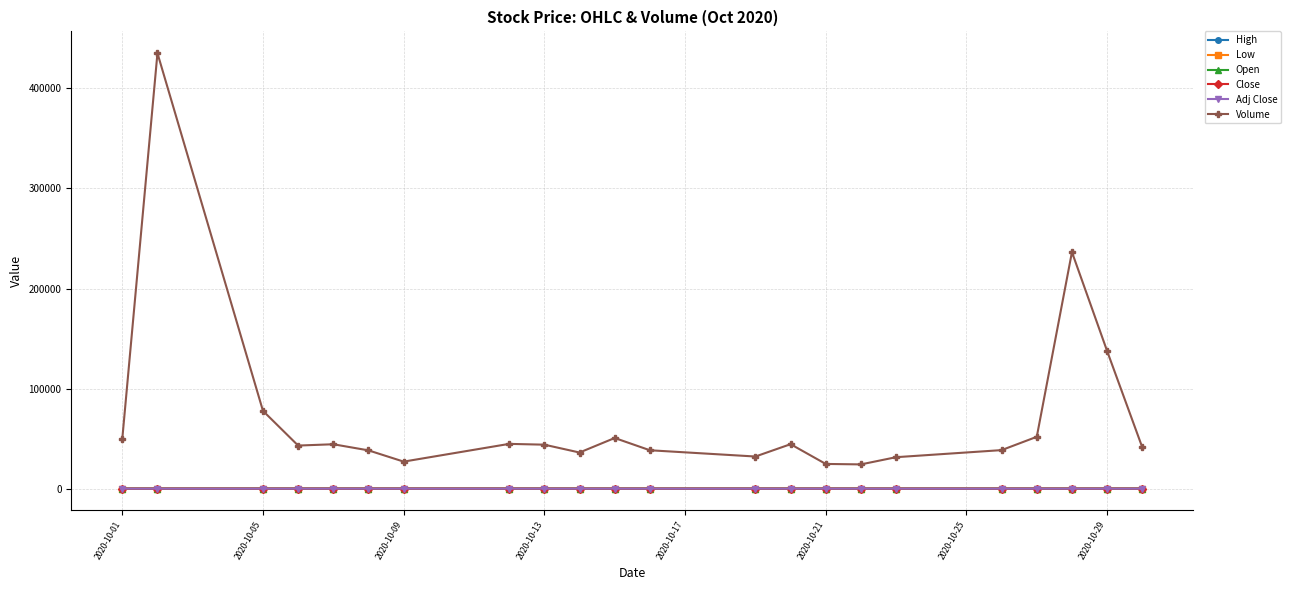

What is the greatest value displayed?

435180.0